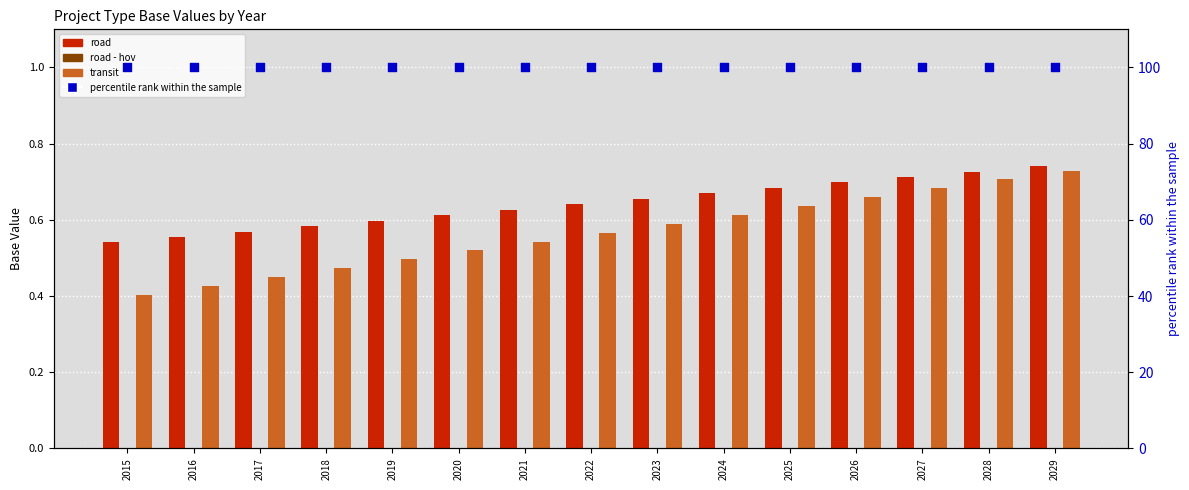

What are all the series names shown in the legend?

road, road - hov, transit, percentile rank within the sample